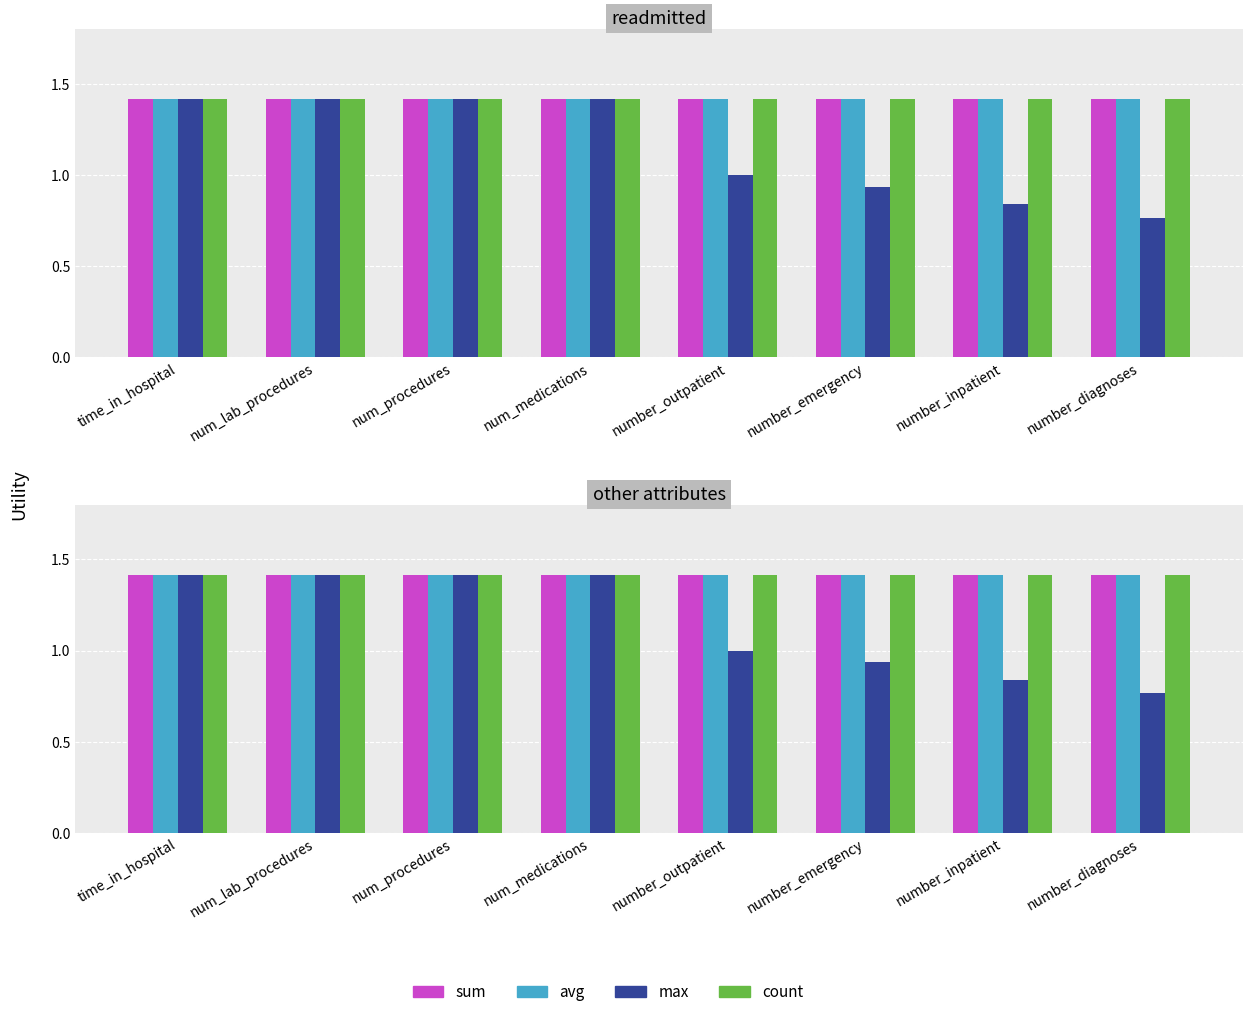

What is the label of the 6th bar from the left?

number_emergency